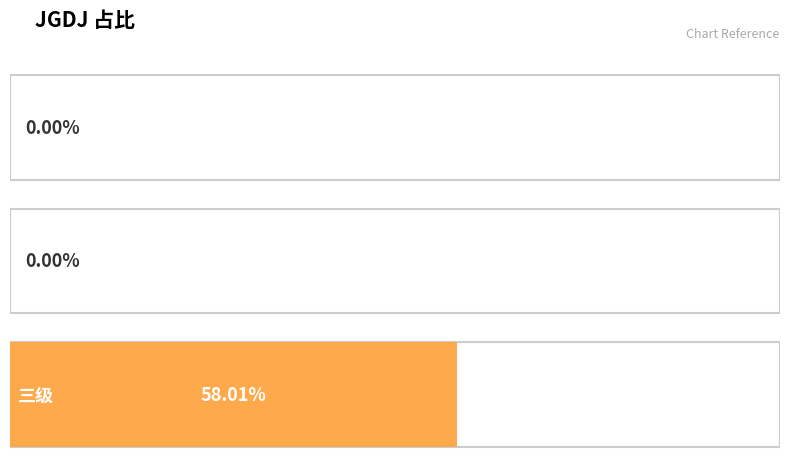

The chart shows a value of -0.2 at 一级. True or false?

False